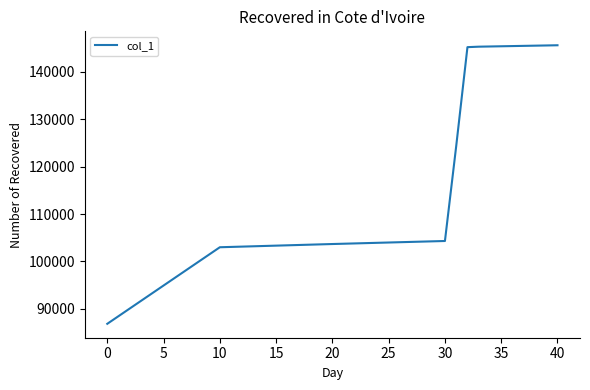

What is the greatest value displayed?

145617